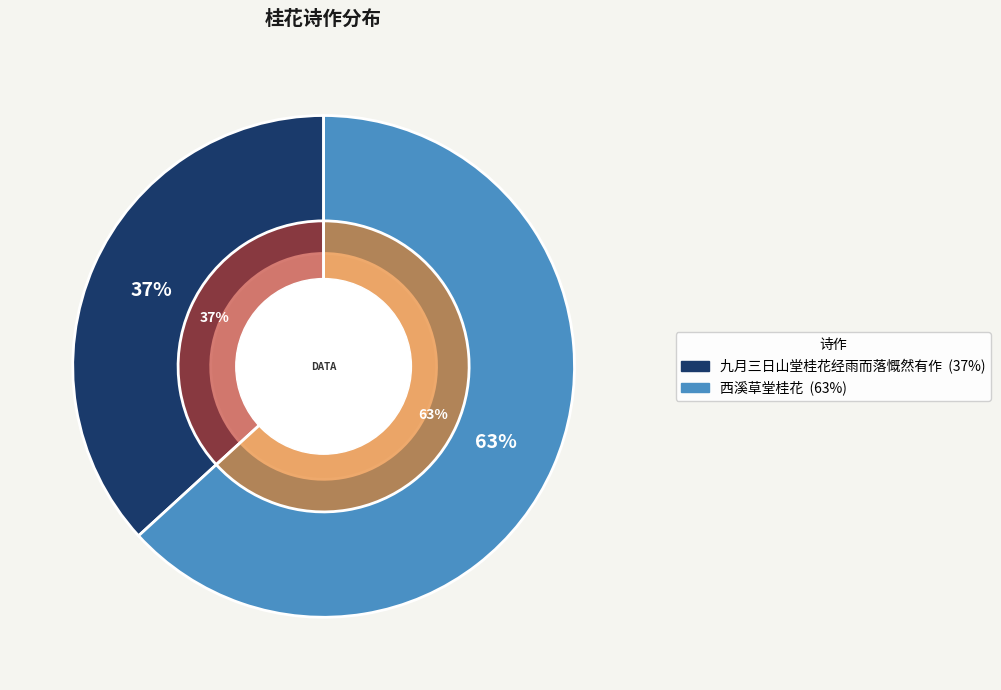

Count the number of slices in the pie.

2